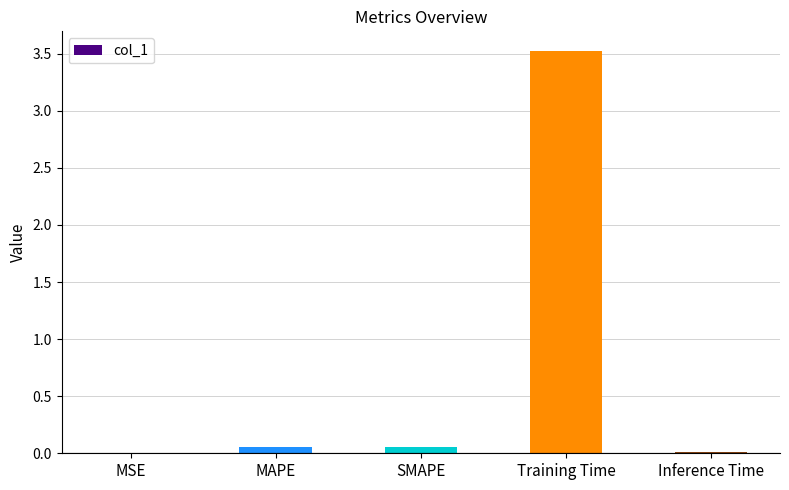

Between Training Time and MSE, which is larger?

Training Time